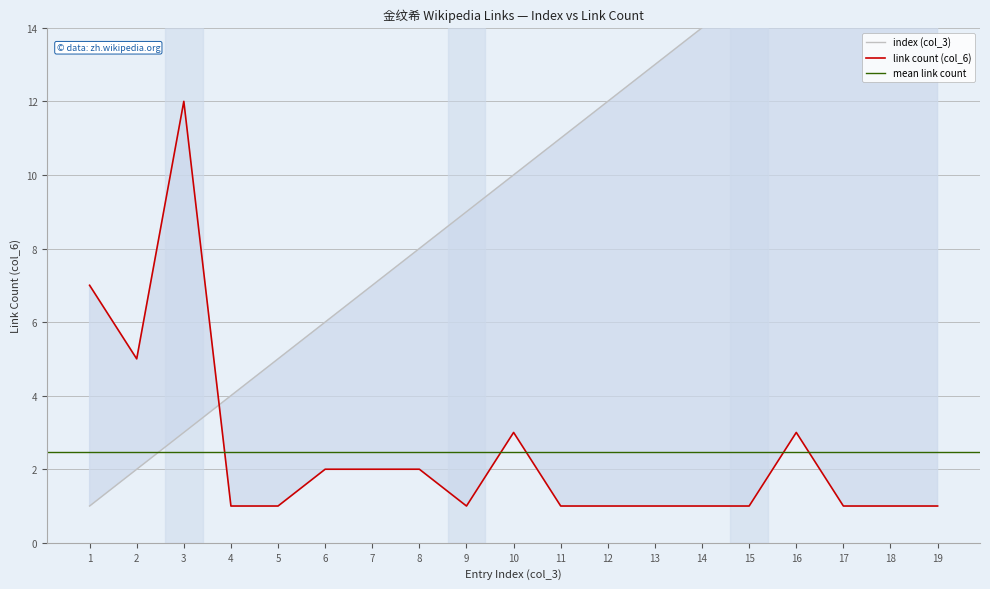

Between which two adjacent categories do index (col_3) and link count (col_6) first intersect?

3 and 4